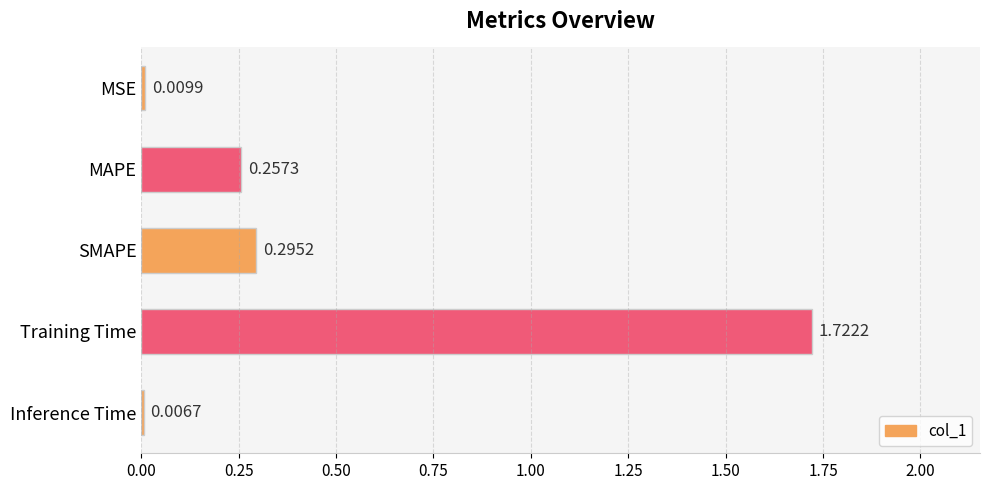

Between MSE and Inference Time, which is larger?

MSE